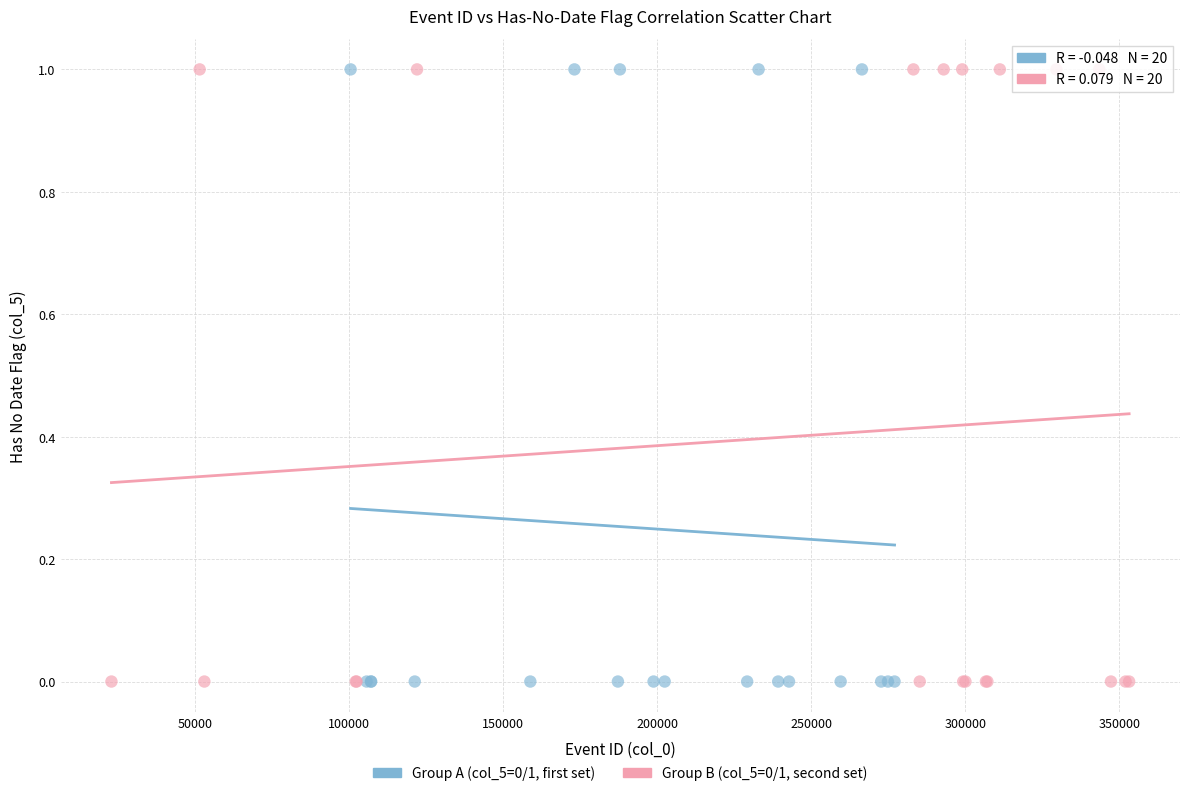

What are all the series names shown in the legend?

Group A (col_5=0/1, first set), Group B (col_5=0/1, second set)